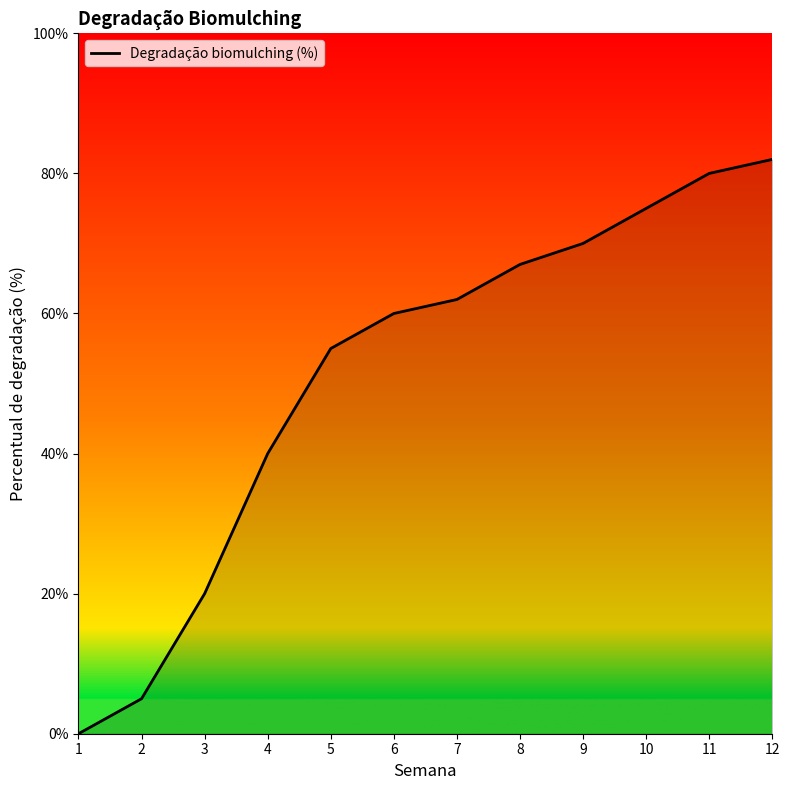

What is the difference between the maximum and minimum values?

82